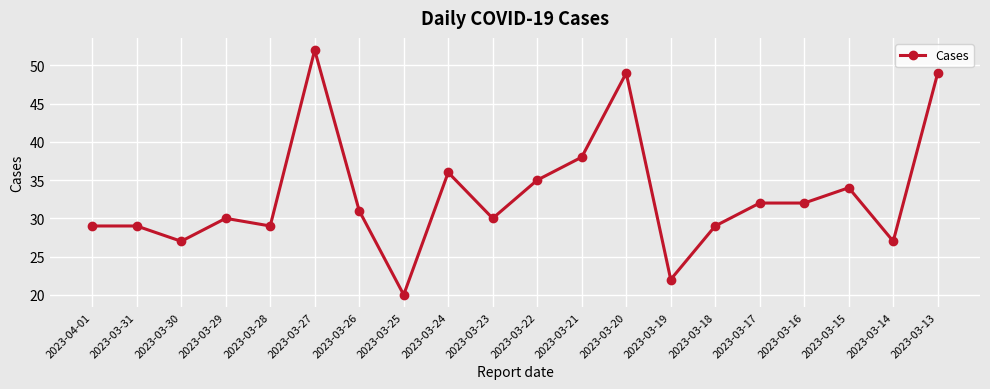

How many lines are shown in the chart?

1